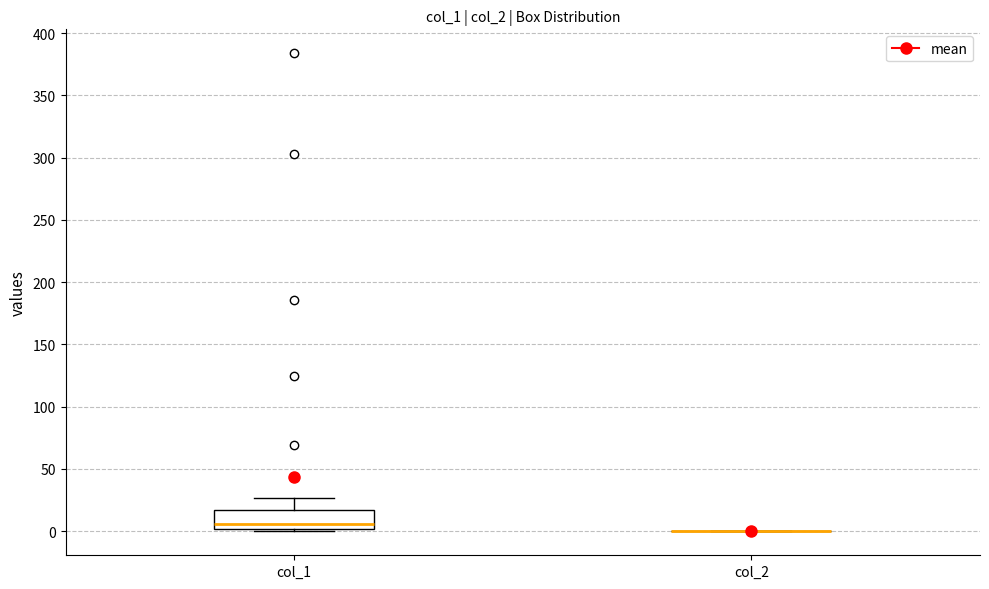

Which box is the tallest, from its lower edge to its upper edge?

col_1